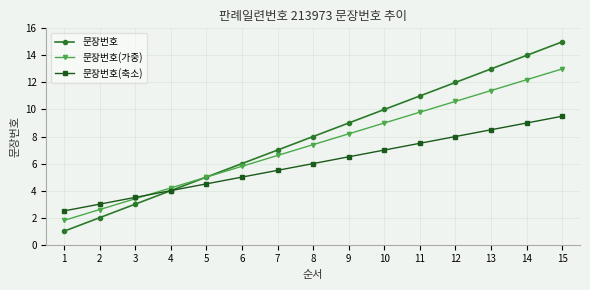

Between 1 and 6, which series saw the biggest shift?

문장번호